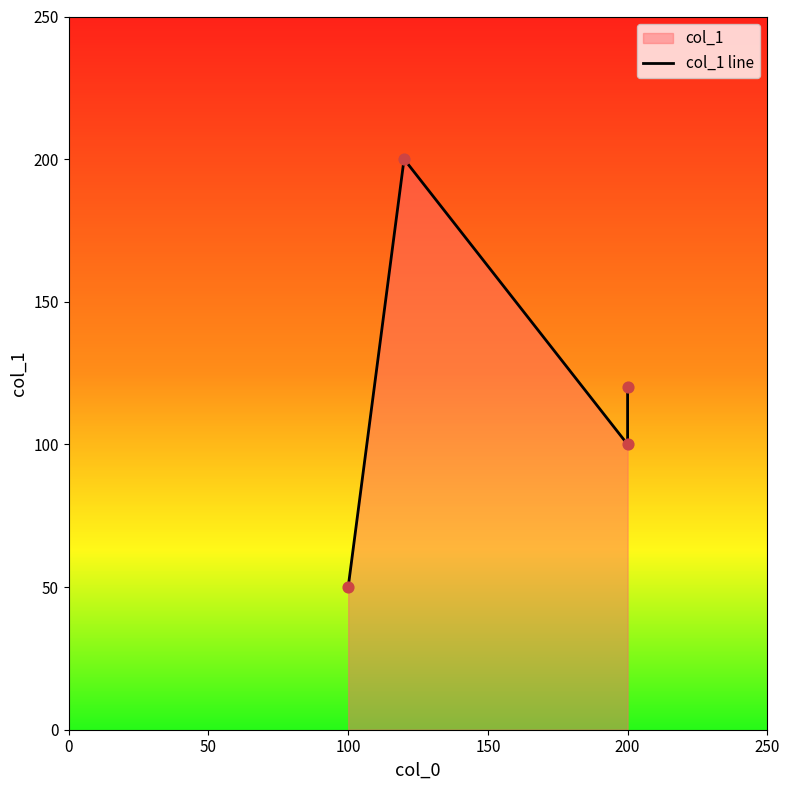

Which has a higher value, 200 or 100?

200